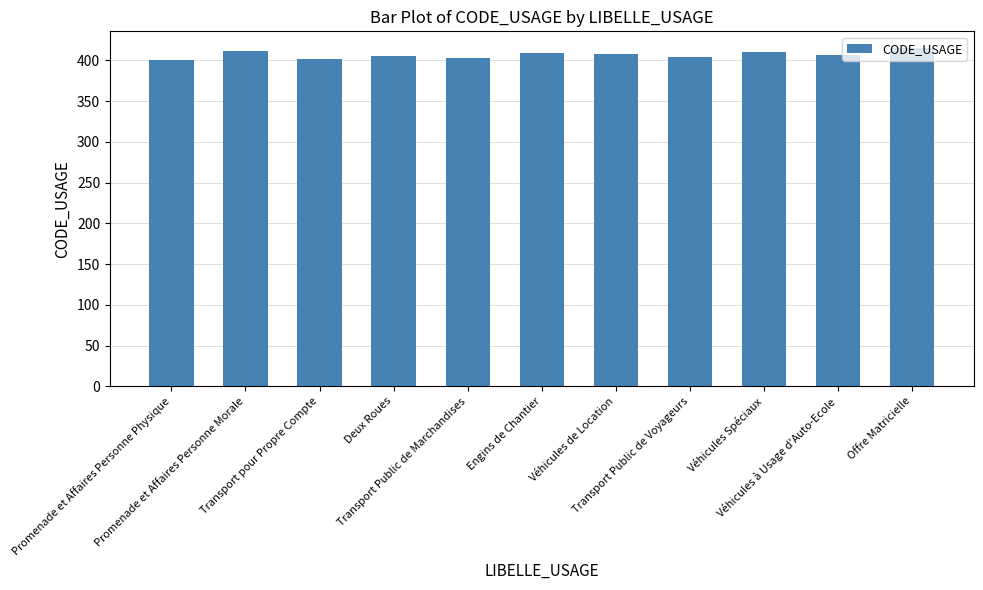

What is the maximum value shown in the chart?

415